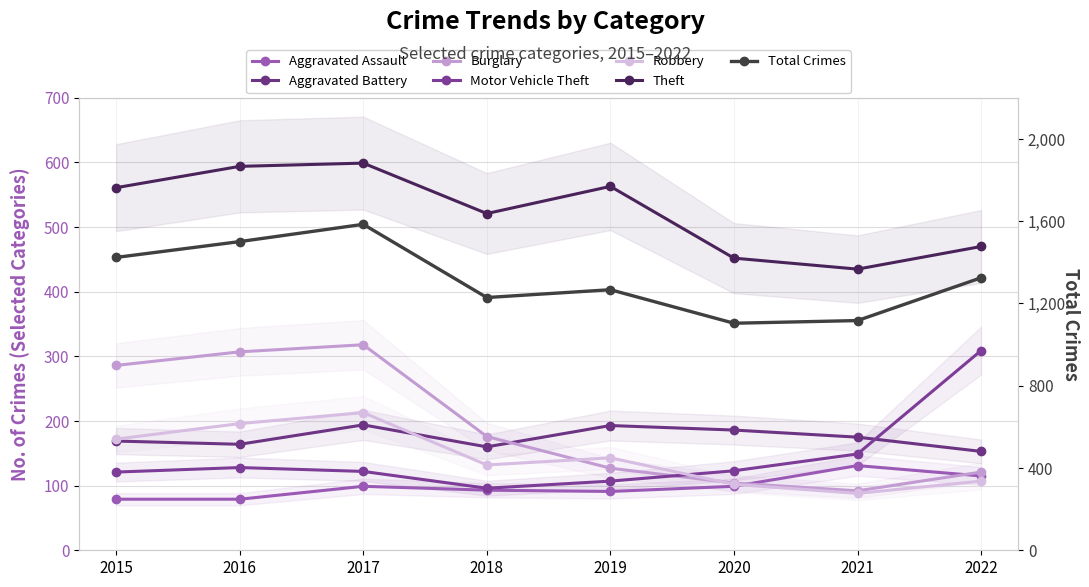

Reading right to left, what are all the values shown in this chart?

Aggravated Assault: 115	131	99	91	93	99	79	79
Aggravated Battery: 153	175	186	193	160	194	164	169
Burglary: 121	92	104	127	176	318	307	286
Motor Vehicle Theft: 309	149	123	107	96	122	128	121
Robbery: 107	88	102	143	132	213	196	172
Theft: 470	435	452	563	521	599	594	561